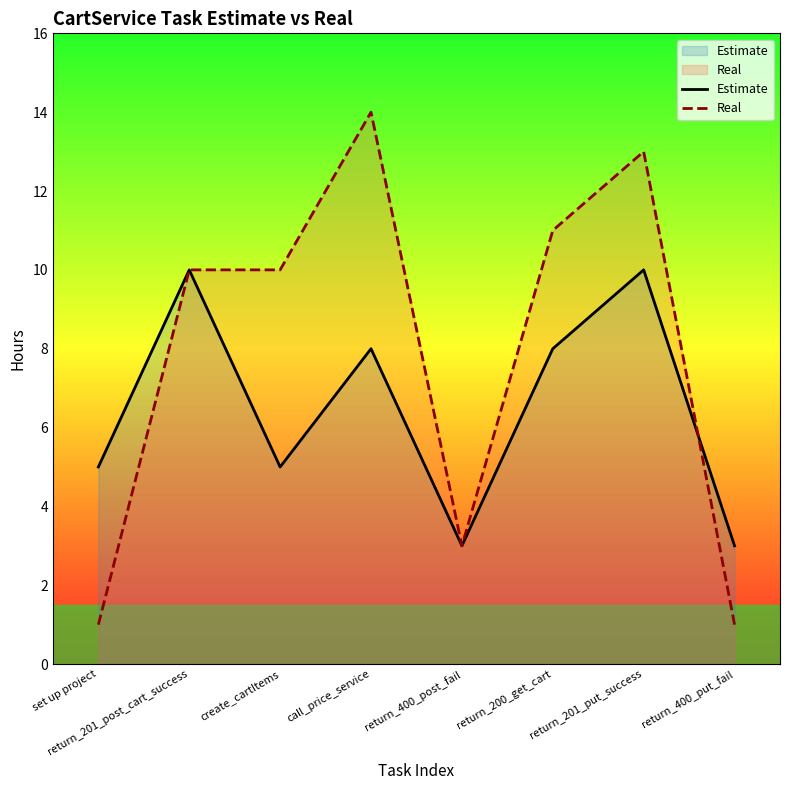

Which category has the highest value across all series?

call_price_service